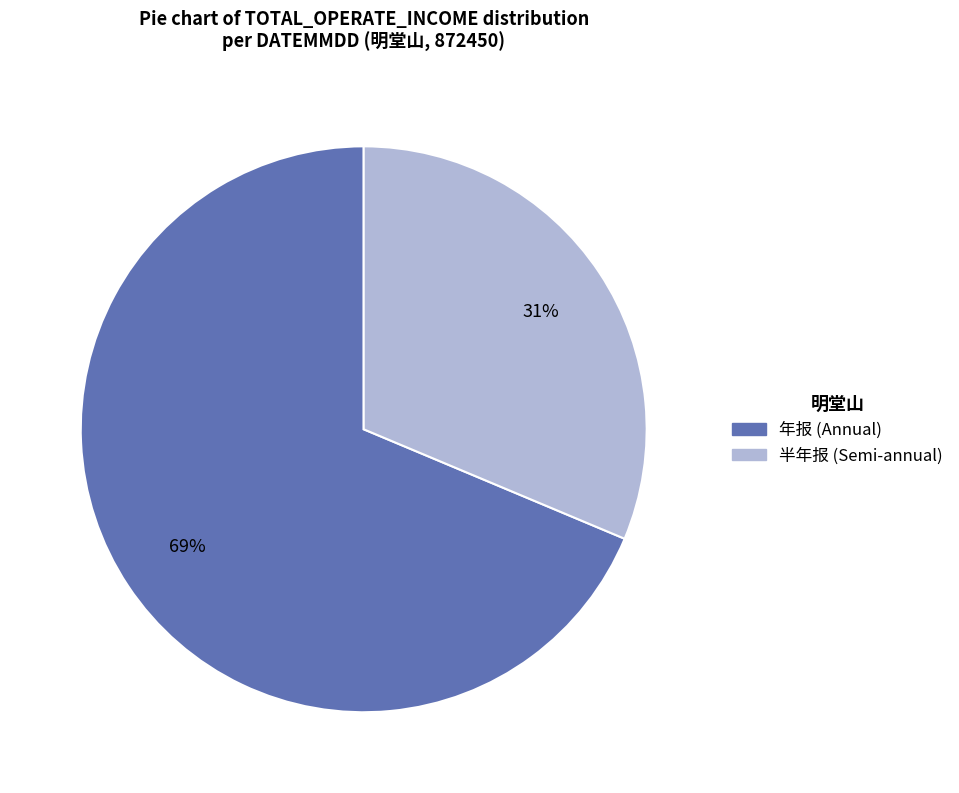

To the nearest percent, what is the average slice percentage?

50%